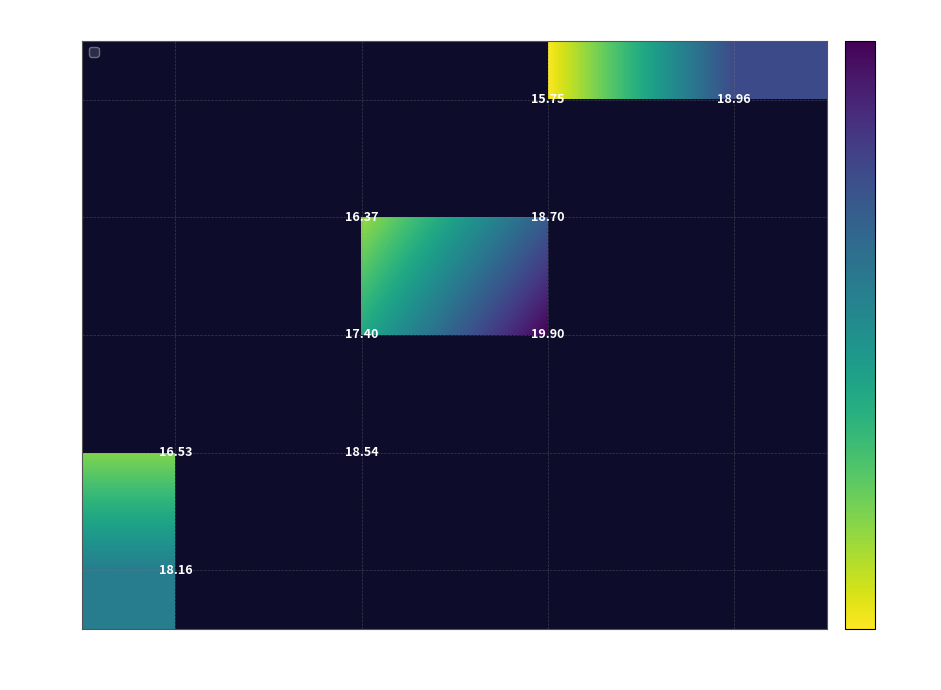

Is it true that 1.56M equals 25.8 at 2.31×10⁵?

False